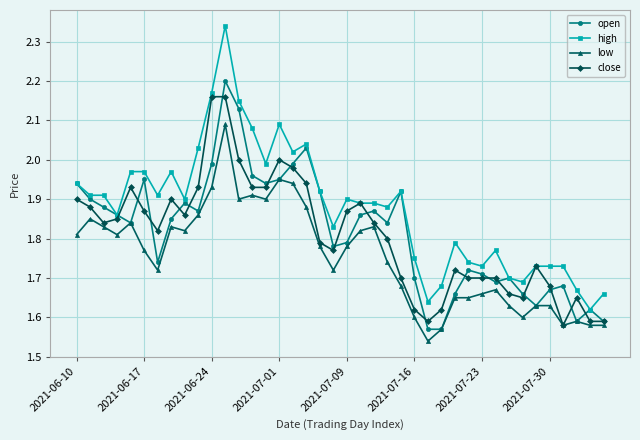

True or false: high and low cross at least once.

False